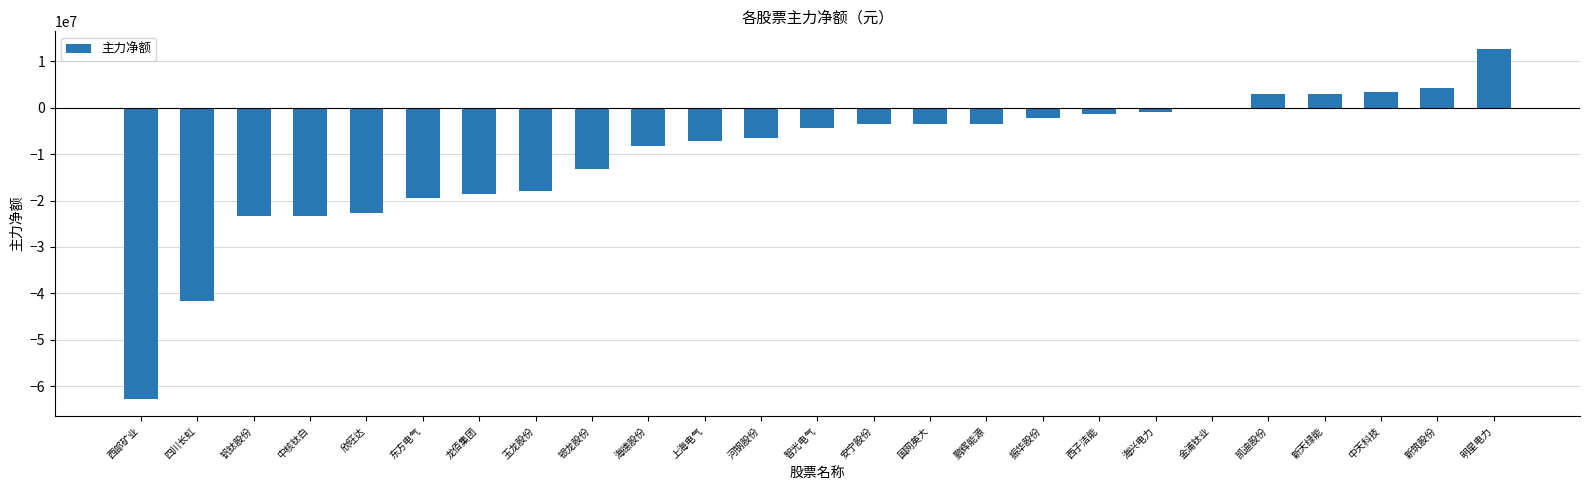

The chart shows a value of -22784971 at 欣旺达. True or false?

True